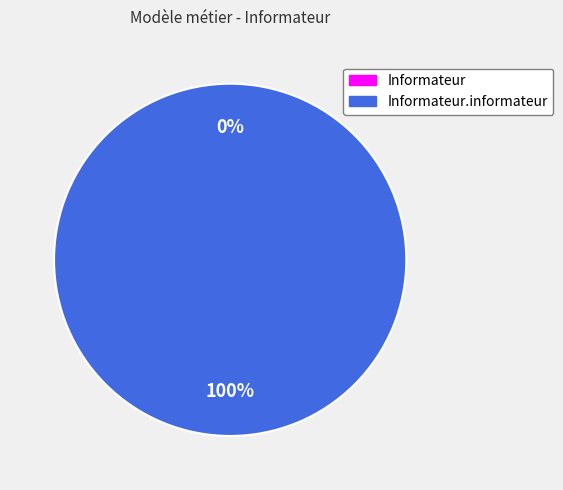

Is it true that Informateur is 1% of the pie?

False